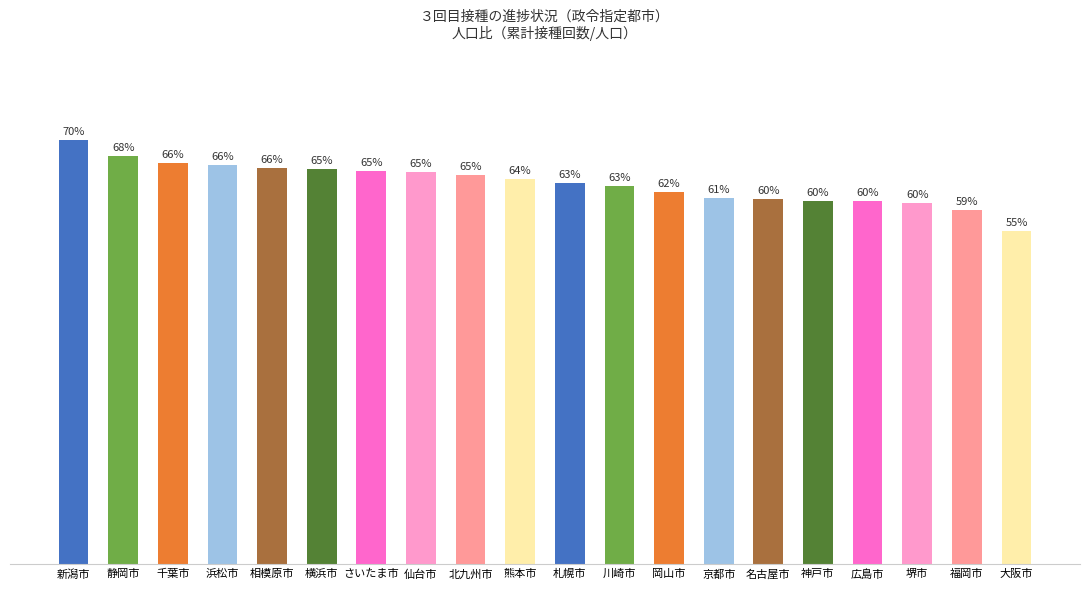

Are the bars horizontal?

No